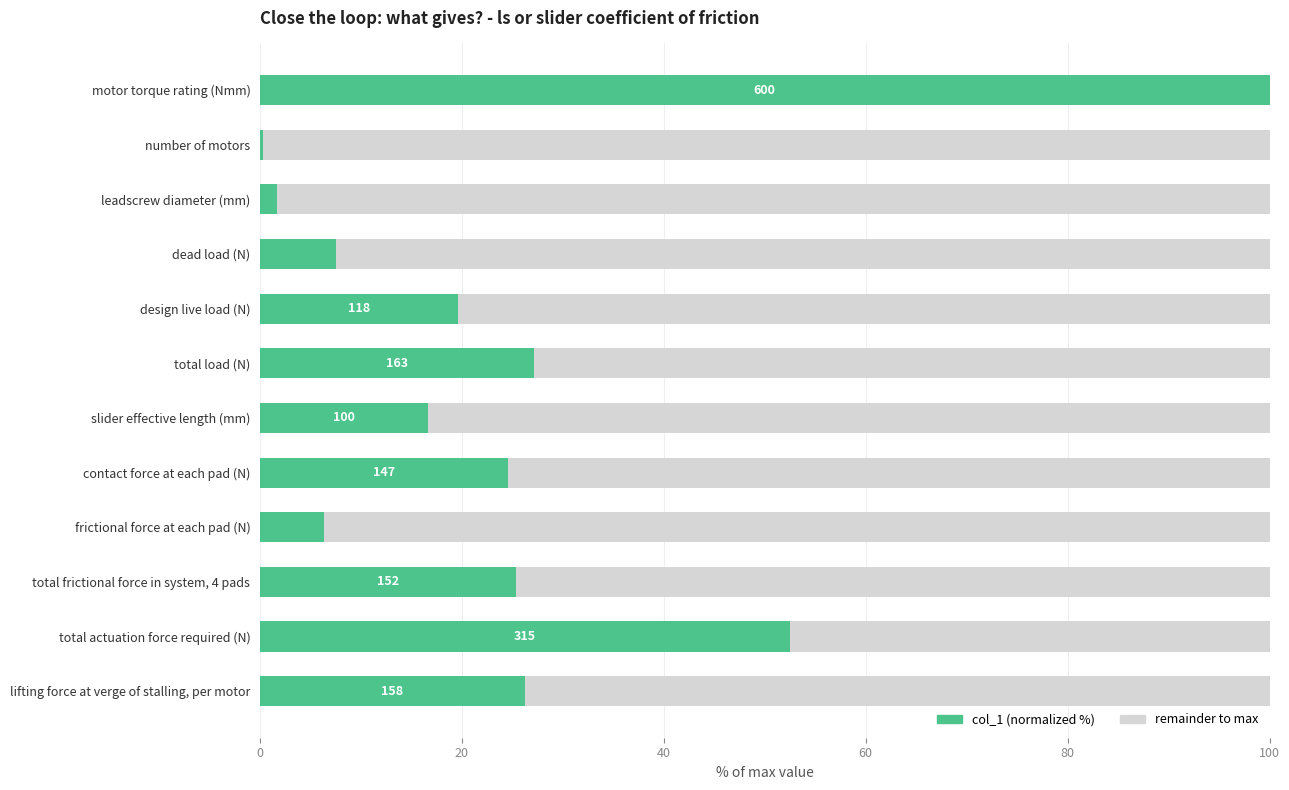

What is the total value across all series at dead load (N)?

100.0